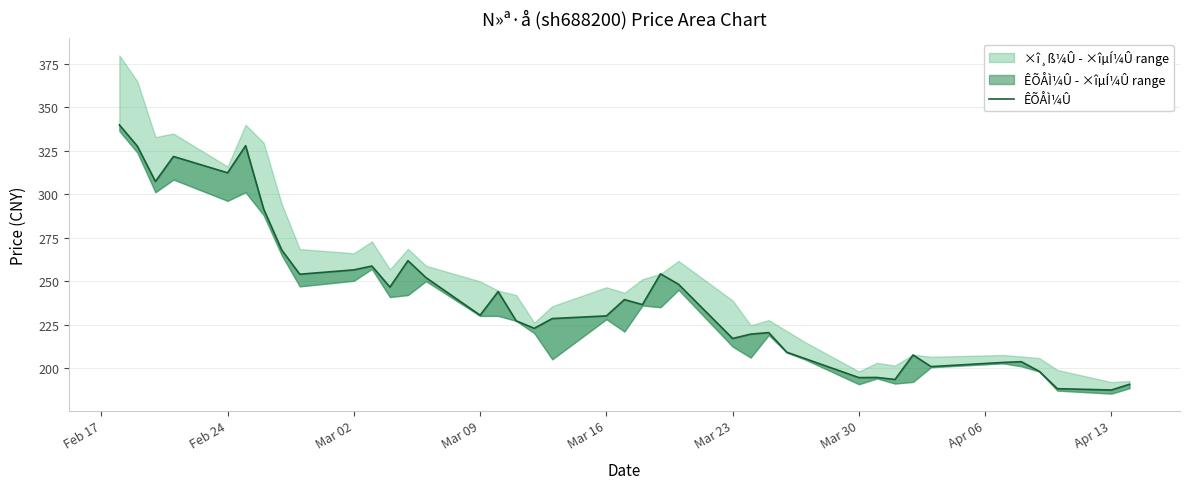

What is the sum of all values?

9620.7